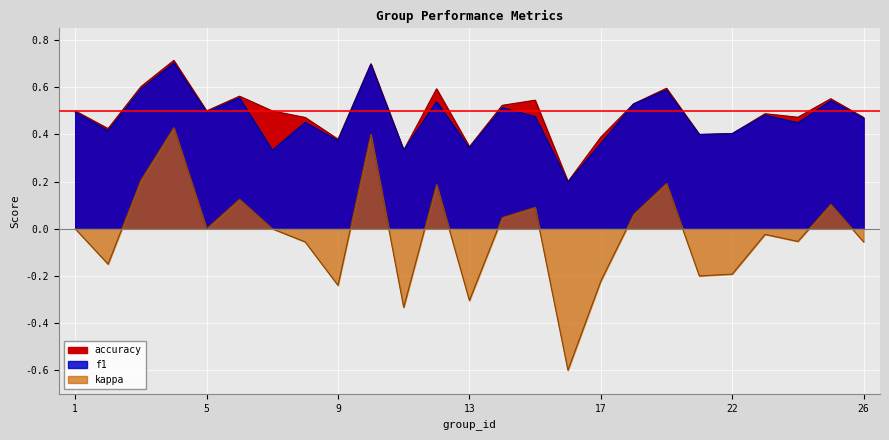

At which label is kappa closest to 0?

1